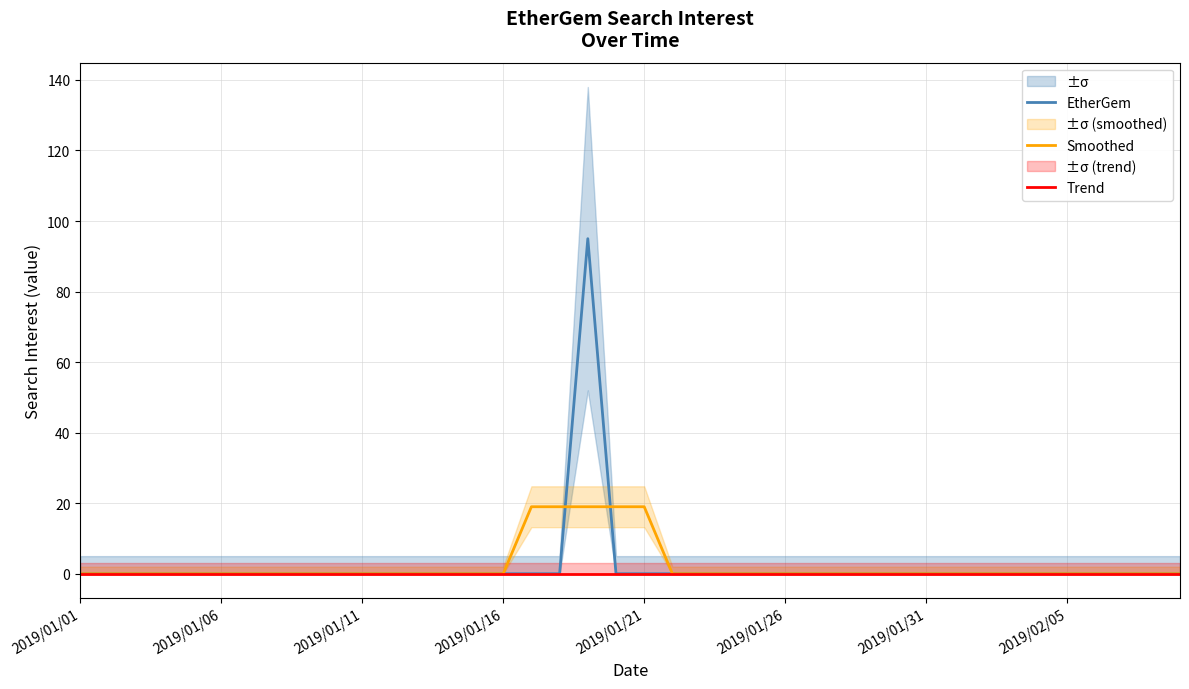

What is the label of the 2nd point from the left?

2019/01/06